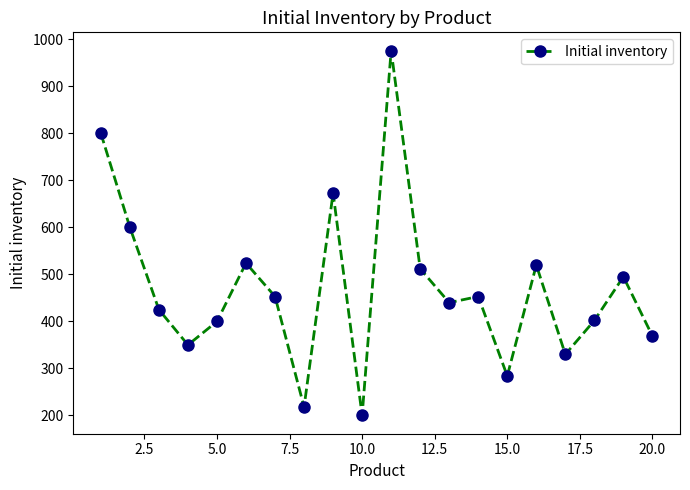

What is the value of the 10th point from the left?

200